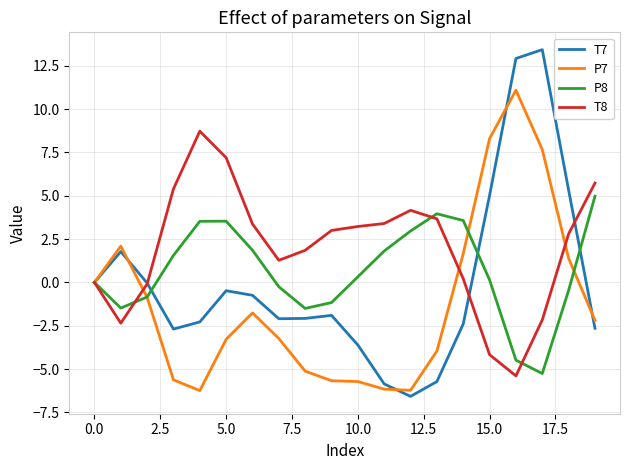

Count the number of categories in the chart.

20